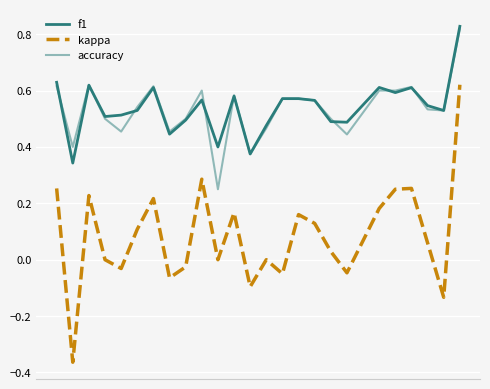

Is this an area chart (filled region under the line)?

No